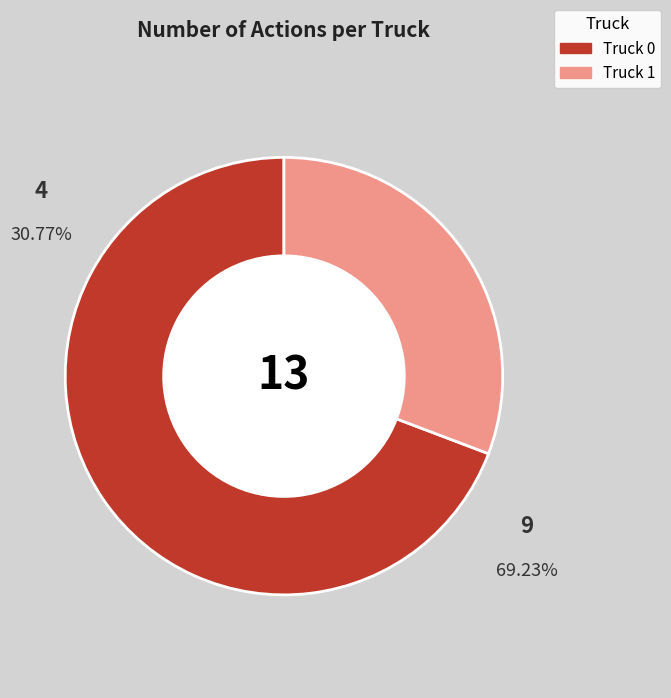

Is it true that Truck 1 is 22% of the pie?

False